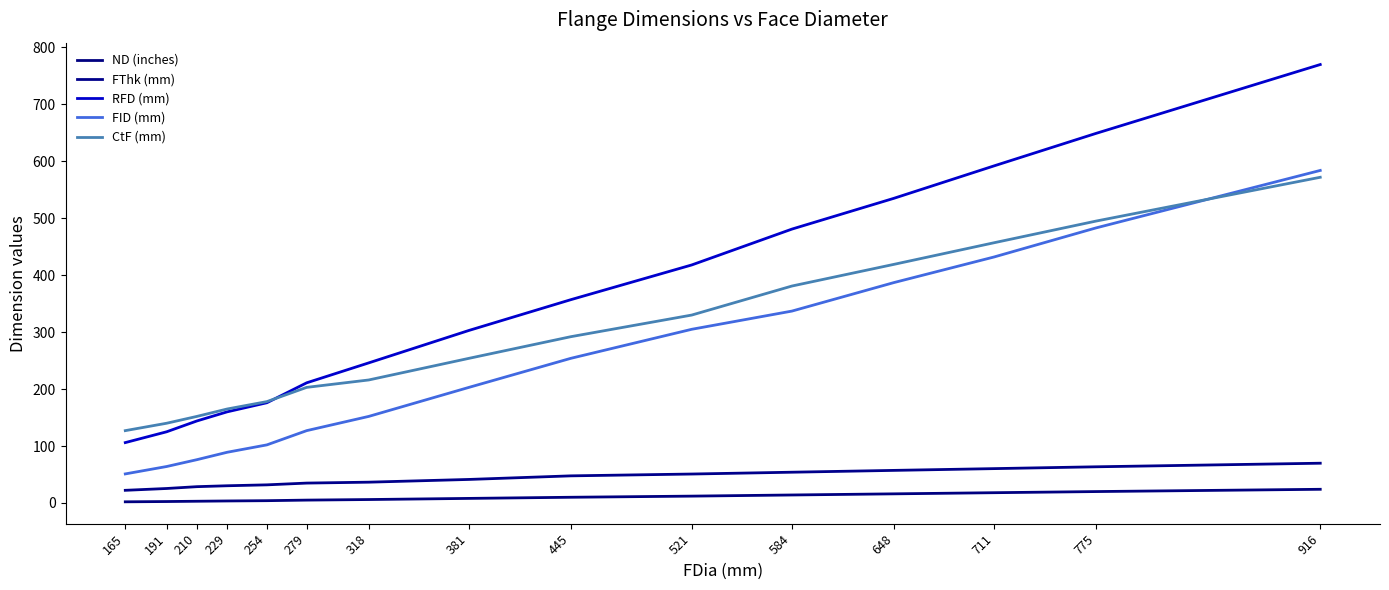

What value does the FID (mm) series have at 191?

64.0